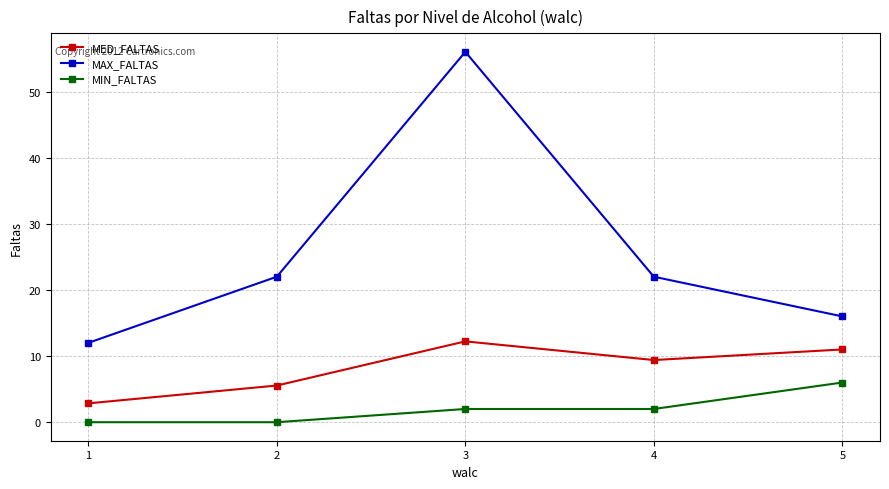

The MAX_FALTAS series shows 91.8 at 3. True or false?

False